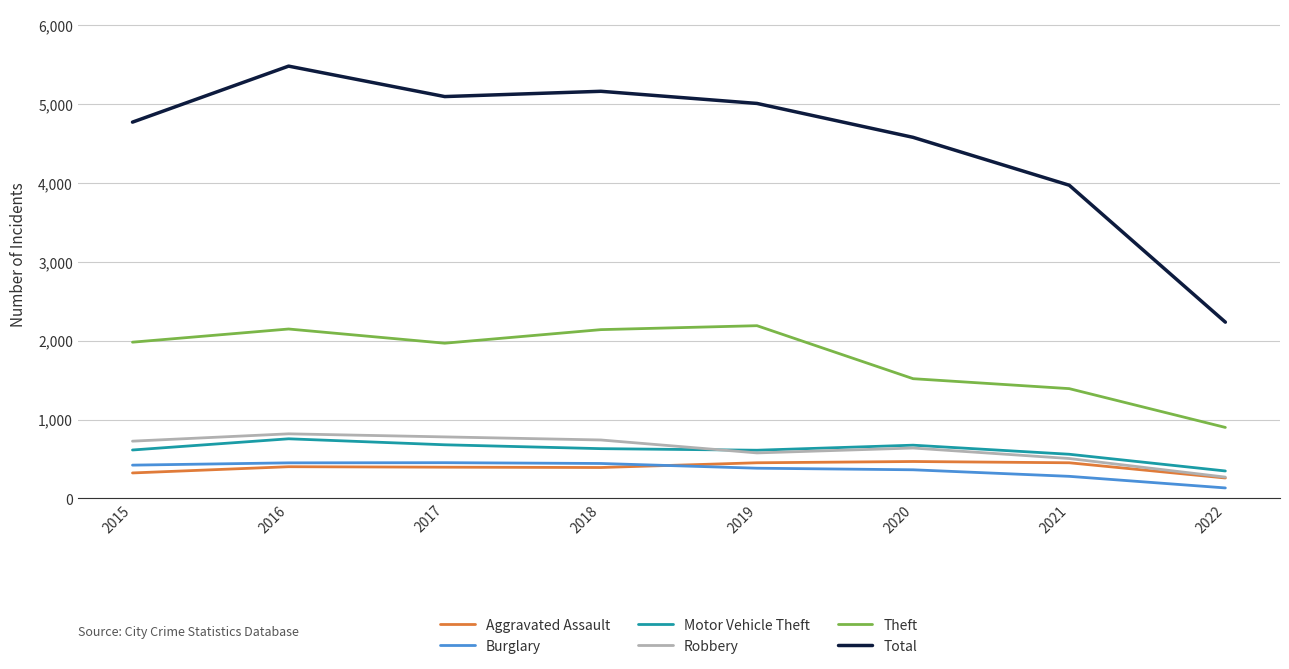

Is it true that Theft equals 1844 at 2021?

False